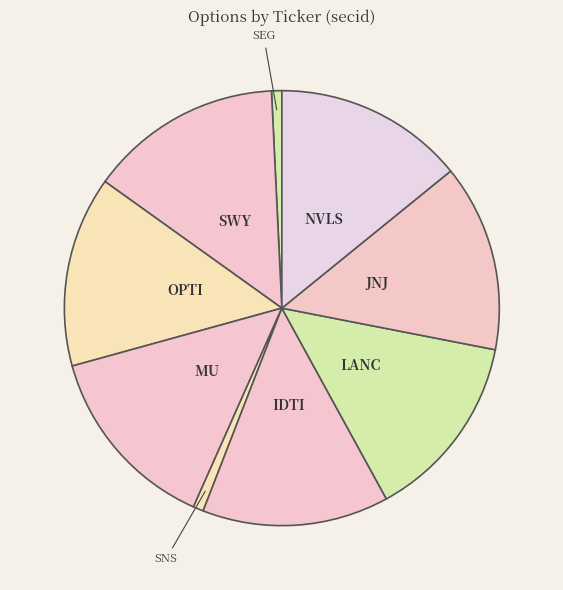

Is it true that NVLS is 14% of the pie?

True